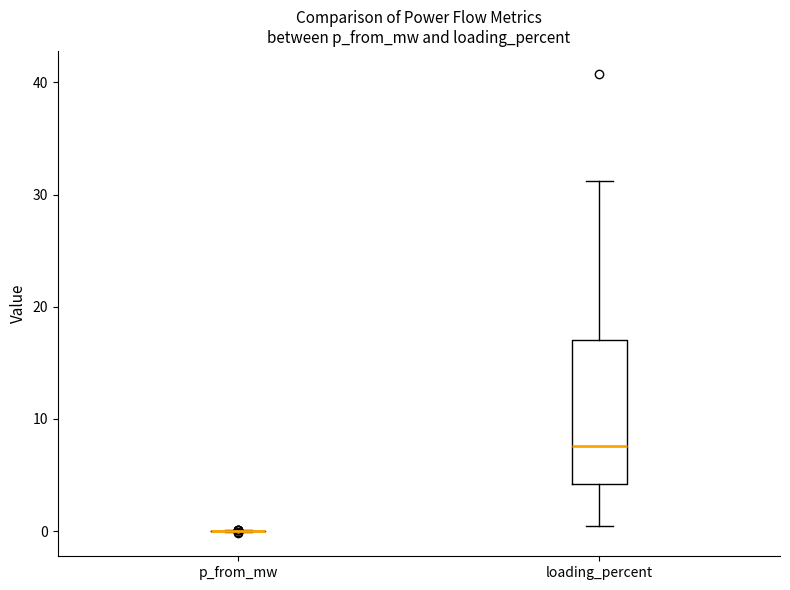

Reading left to right, read every box against the y-axis: the position of its median line, the range the box covers, and the ends of its whiskers. The values are not printed on the chart, so give them approximately, as read against the axis.

p_from_mw: box collapsed to a line at 0, whiskers 0 to 0
loading_percent: median 8, box 4 to 17, whiskers 0 to 31